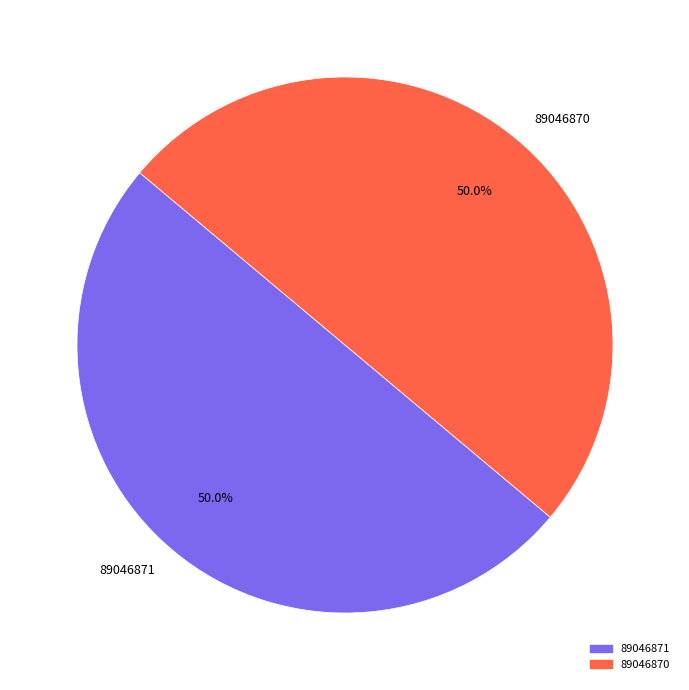

How many segments does this pie chart have?

2